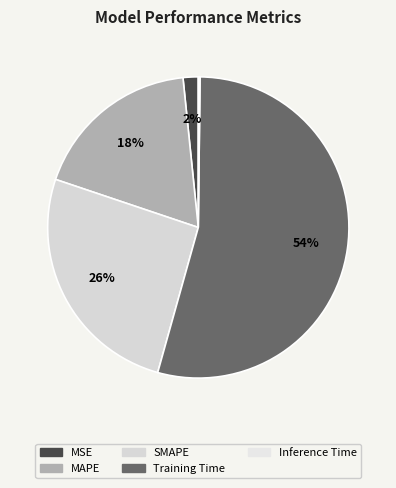

Rank the categories by value from lowest to highest.

Inference Time, MSE, MAPE, SMAPE, Training Time